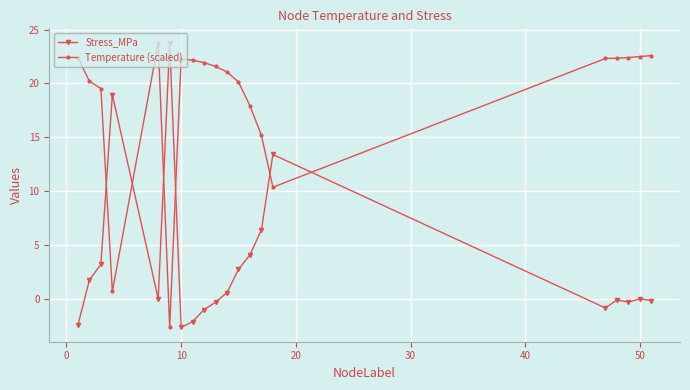

Which series has the largest total across all categories?

Temperature (scaled)